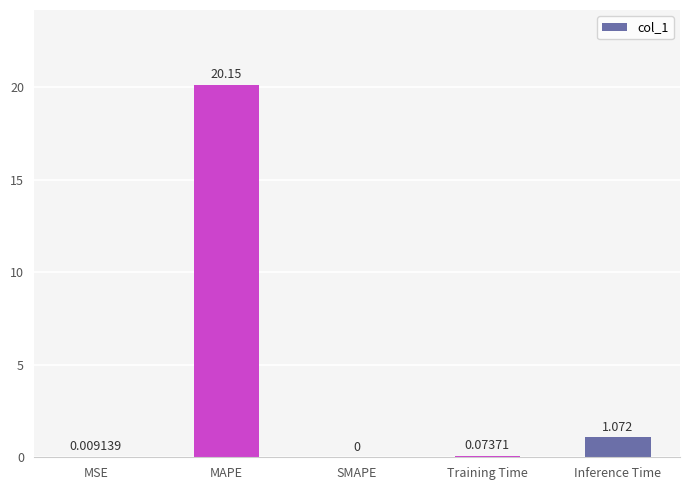

Which label corresponds to the largest value in the chart?

MAPE